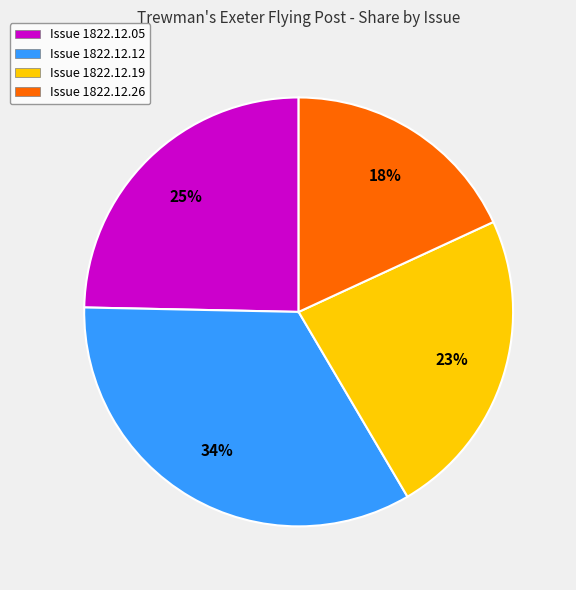

How many segments does this pie chart have?

4